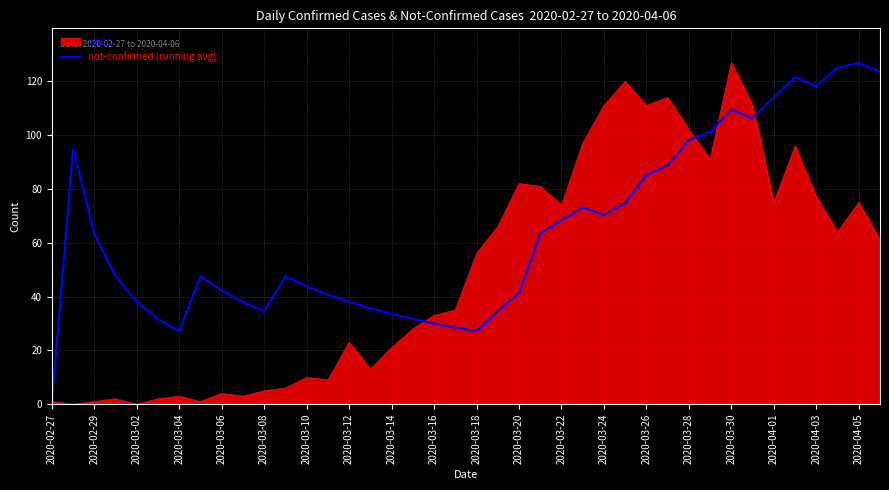

Which series has the largest total across all categories?

not-confirmed (running avg)